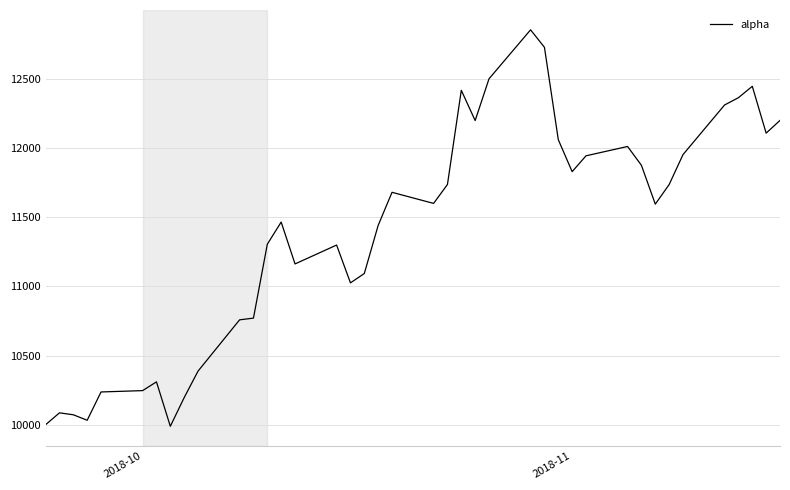

What is the maximum value shown in the chart?

12854.7